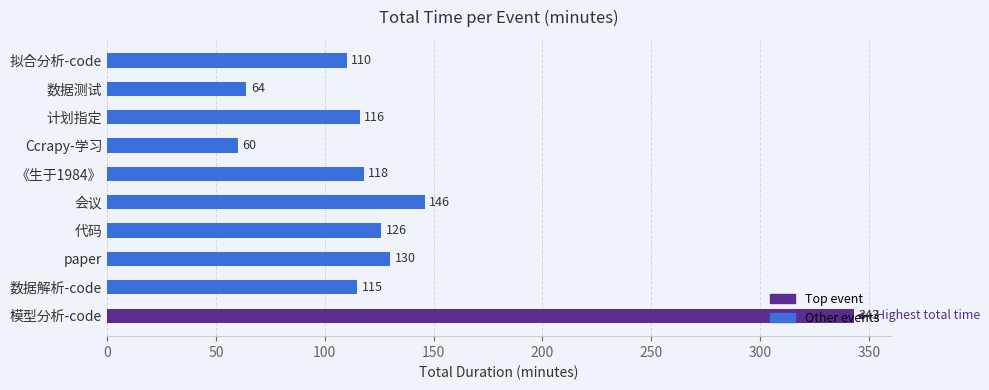

Count the number of categories in the chart.

10